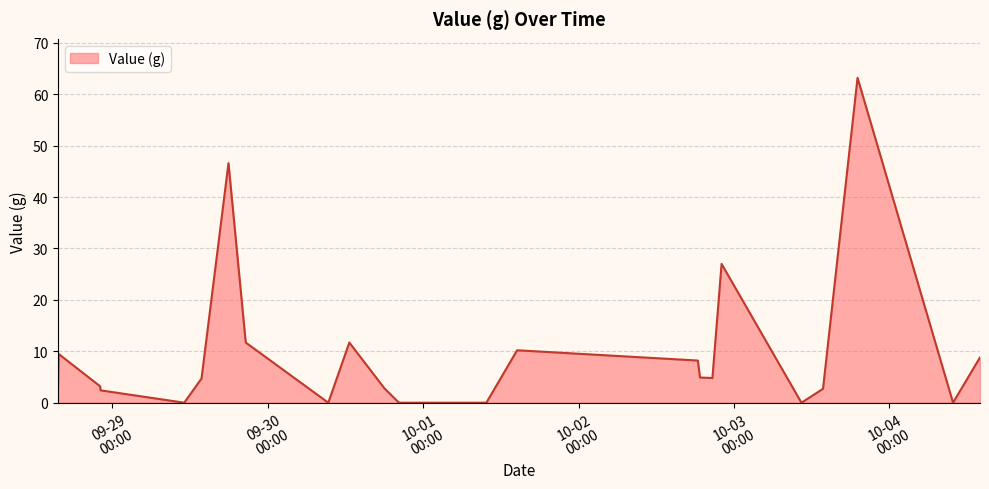

What is the difference between the maximum and minimum values?

63.2